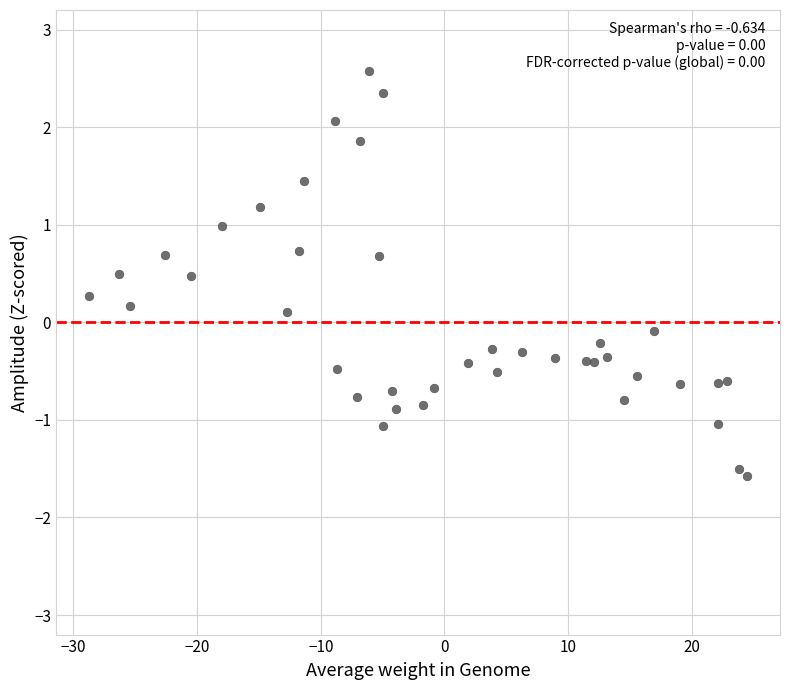

What is the range of Y values (max minus min)?

4.2